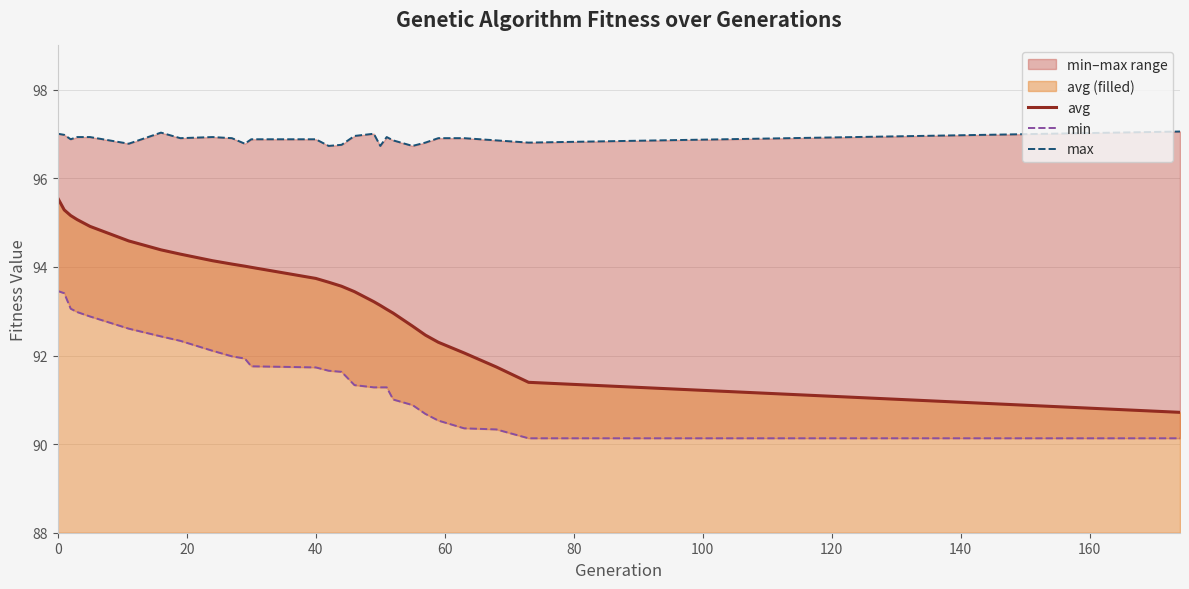

True or false: min and avg intersect in this chart.

False